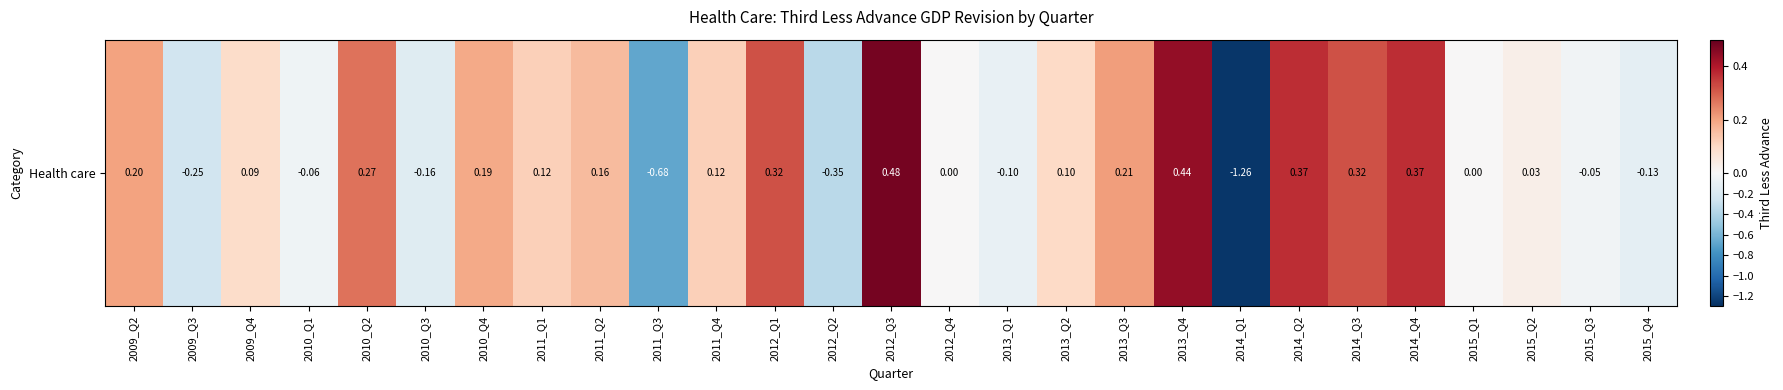

At which label is the value closest to 0?

2012_Q4